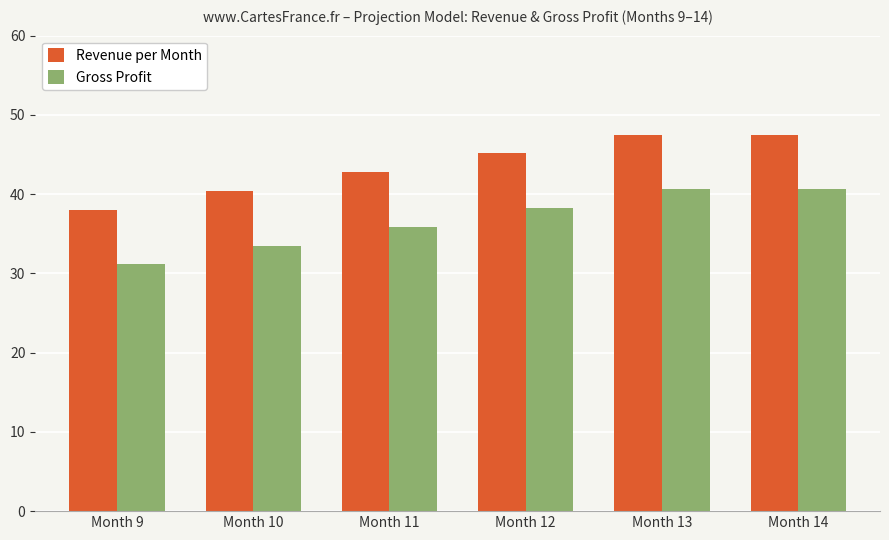

How many values in the Gross Profit series exceed 38?

3